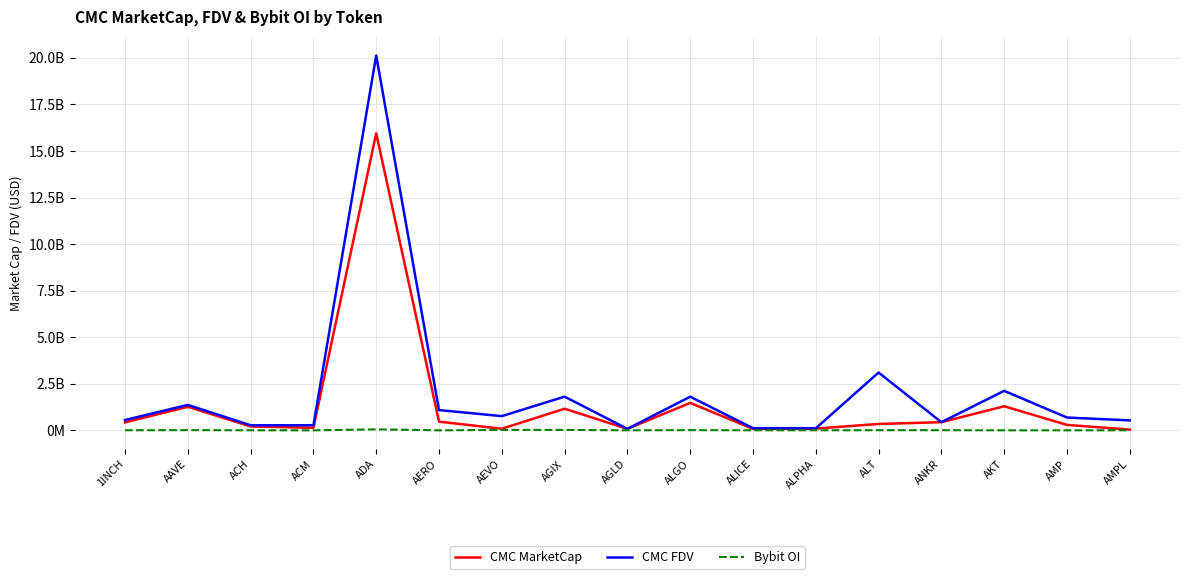

What are all the series names shown in the legend?

CMC MarketCap, CMC FDV, Bybit OI